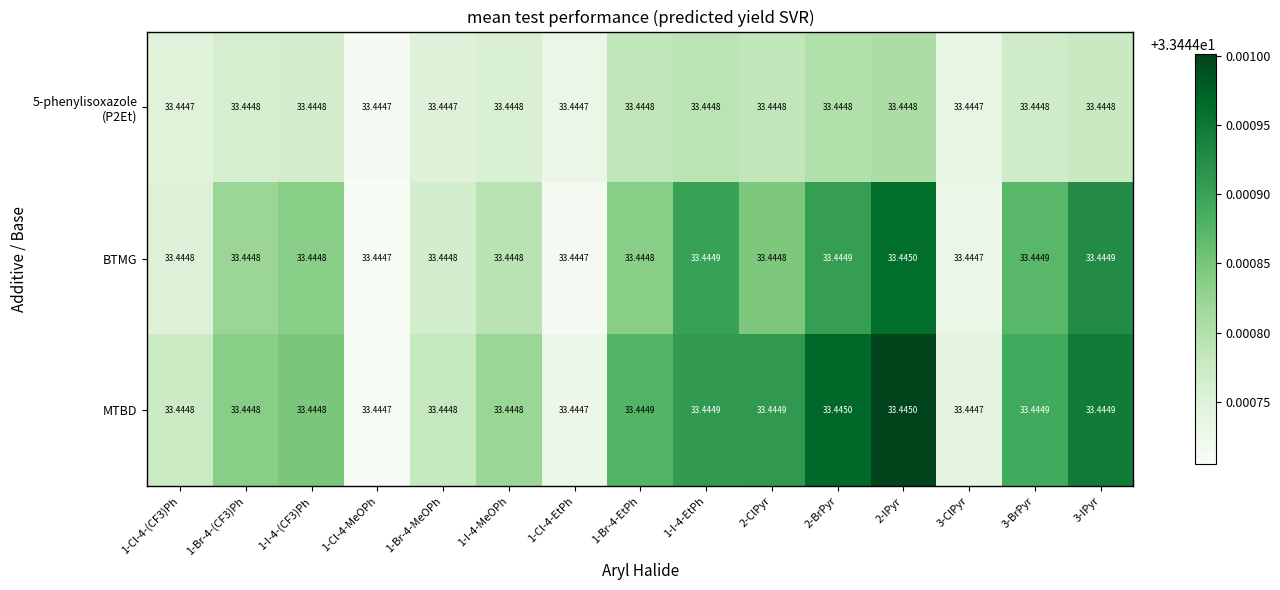

At which category is the sum across all series the highest?

2-IPyr